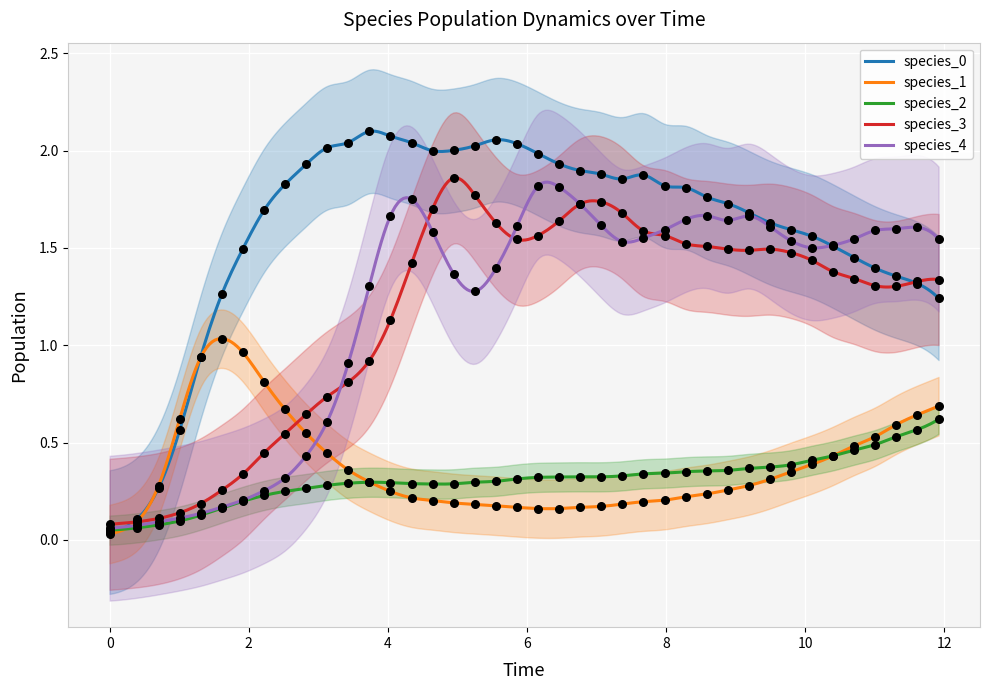

Which series reaches the minimum Y coordinate?

species_1